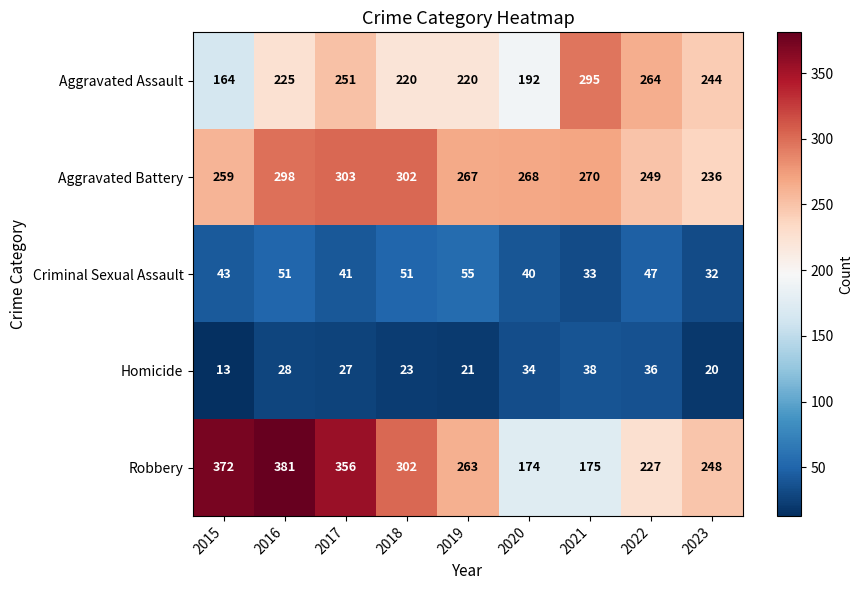

Is it true that Criminal Sexual Assault equals 32 at 2023?

True